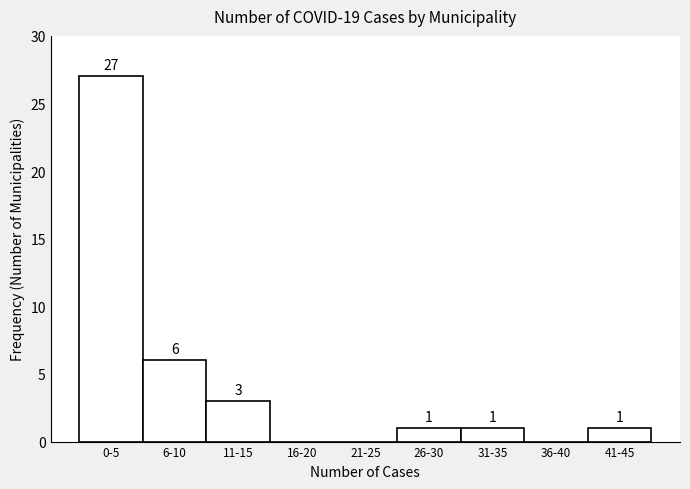

Reading left to right, list all the values displayed in this chart.

0-5=27	6-10=6	11-15=3	16-20=0	21-25=0	26-30=1	31-35=1	36-40=0	41-45=1